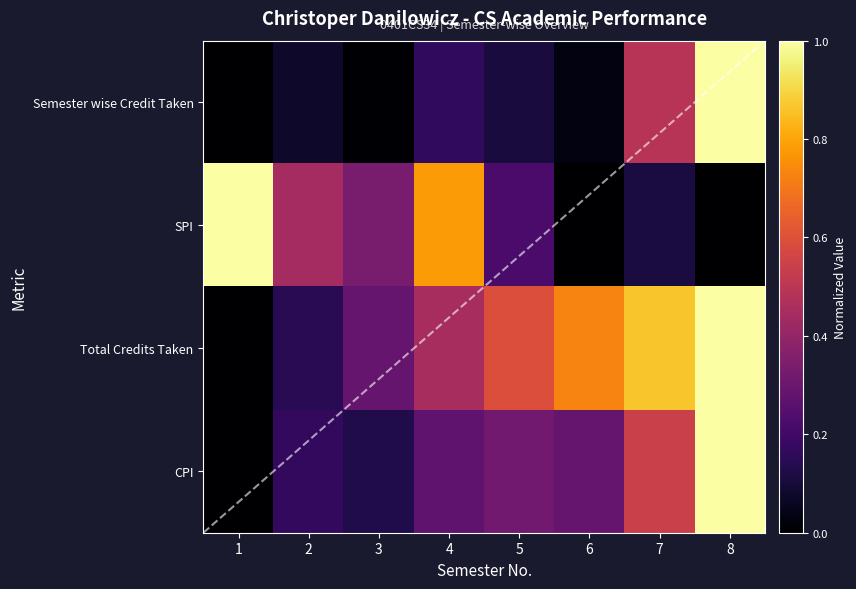

What is the total value across all series at 3?

0.8